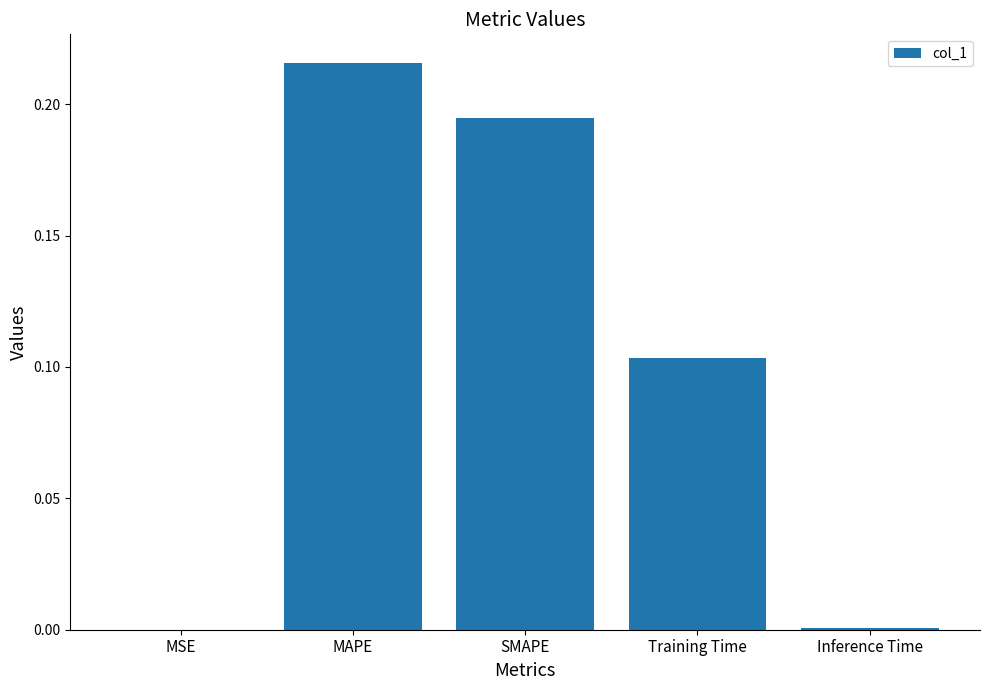

What is the change in value from MAPE to Training Time?

-0.1